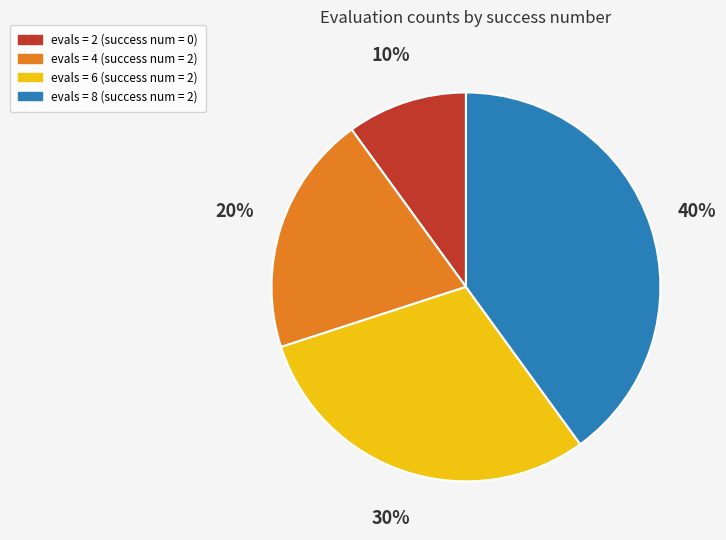

Do evals = 2 (success num = 0) and evals = 6 (success num = 2) together represent more than half of the pie?

No